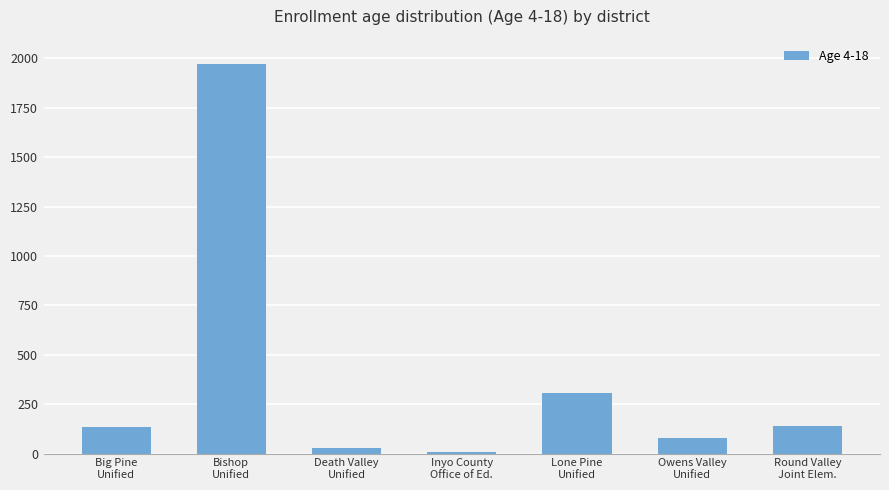

What is the greatest value displayed?

1973